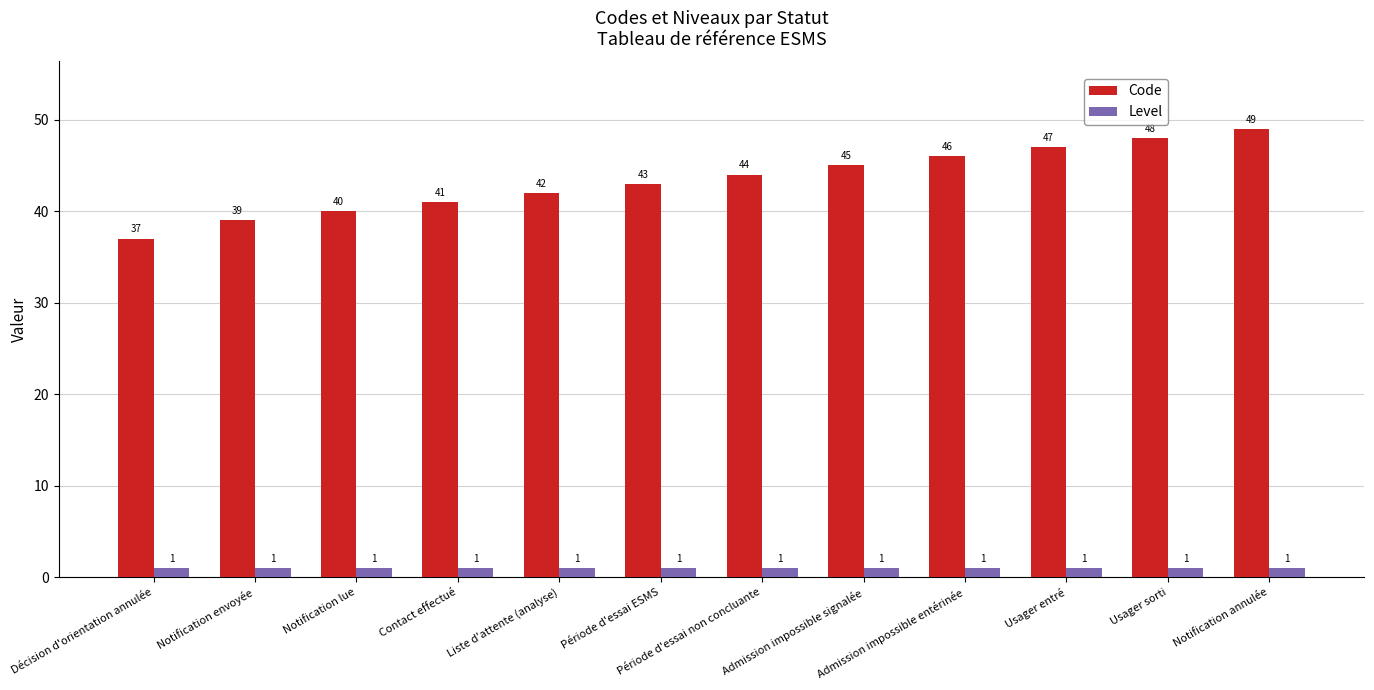

Reading left to right, list all the values displayed in this chart.

Code: 37	39	40	41	42	43	44	45	46	47	48	49
Level: 1	1	1	1	1	1	1	1	1	1	1	1